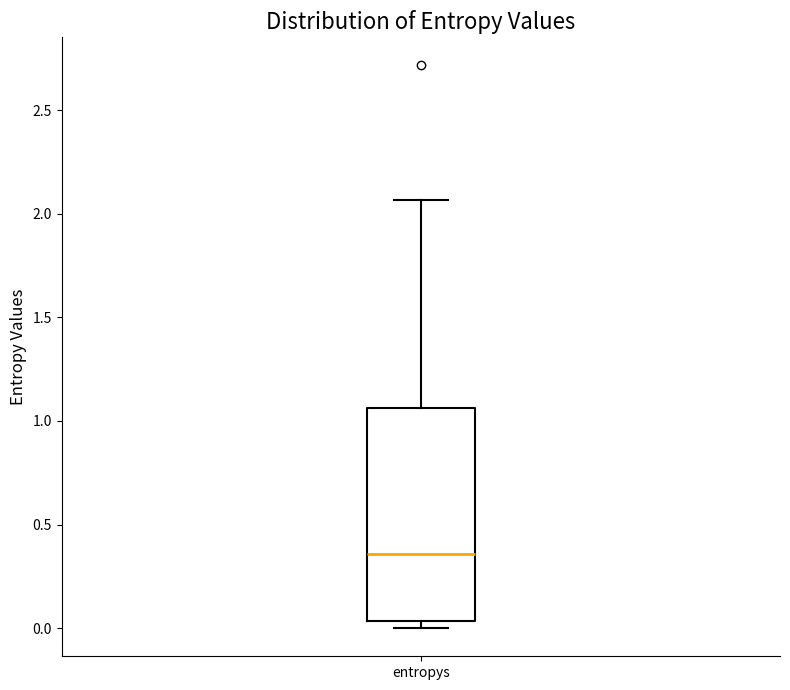

Transcribe this box plot: give where the median line is, the range the box spans, and where the two whiskers end, as read against the y-axis. The values are not printed on the chart, so give them approximately, as read against the axis.

median 0.35, box 0.05 to 1.05, whiskers 0.00 to 2.05